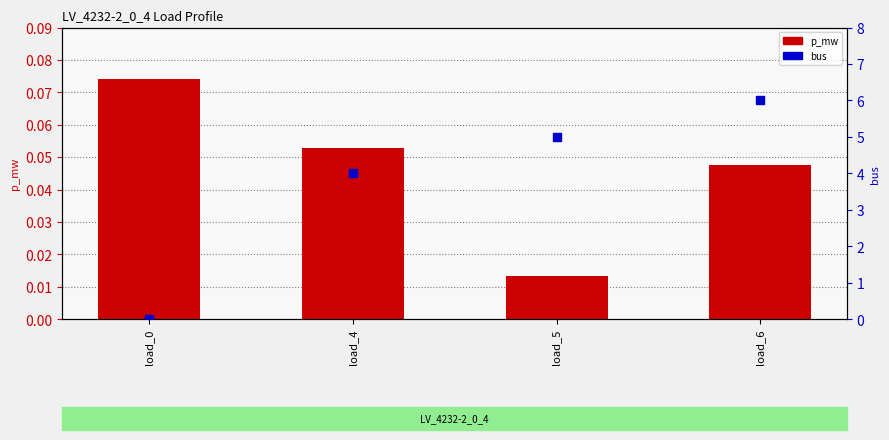

At how many categories does at least one series exceed 0?

4